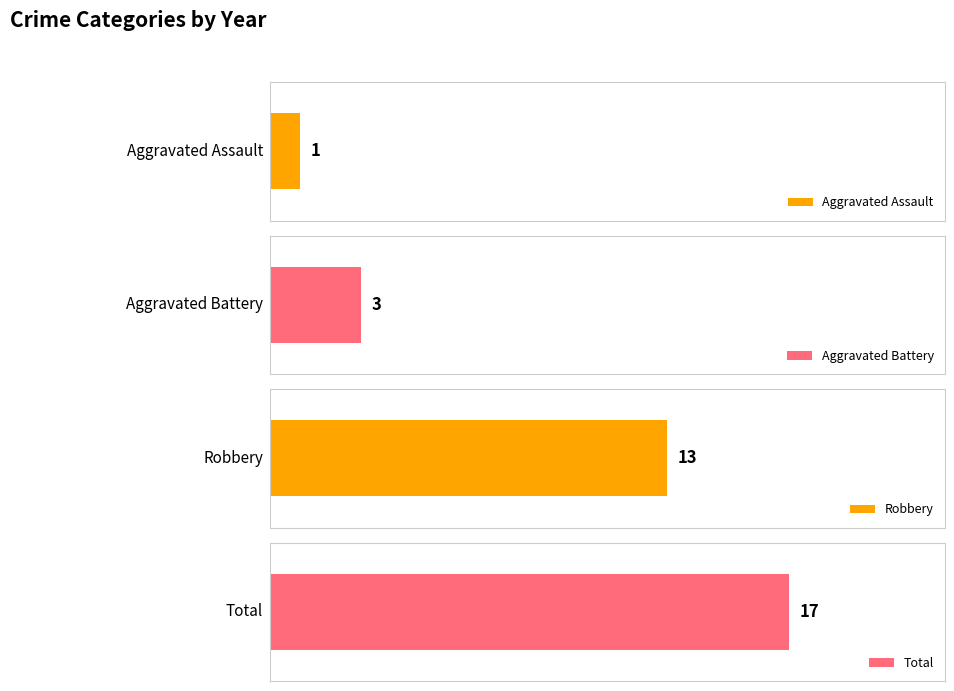

At 2015, list the series in order from largest to smallest.

Total, Robbery, Aggravated Battery, Aggravated Assault